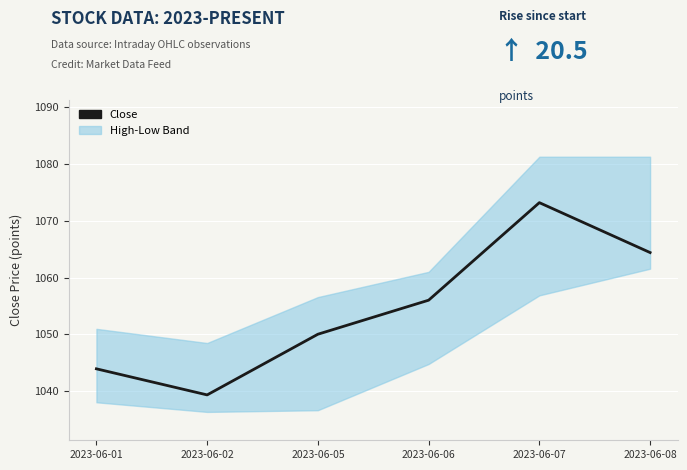

How many lines are shown in the chart?

1